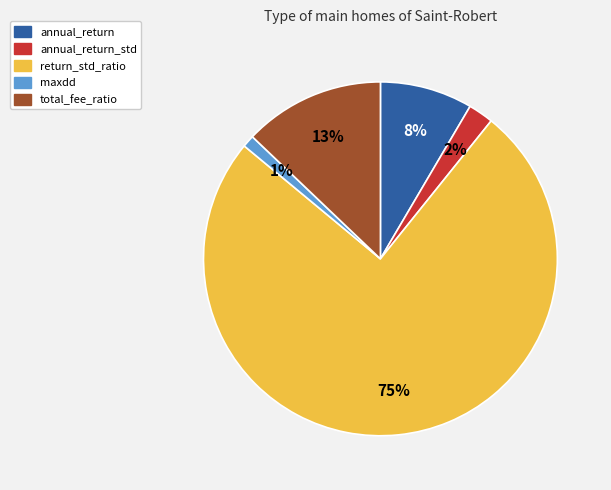

To the nearest percent, what portion does annual_return_std represent?

2%